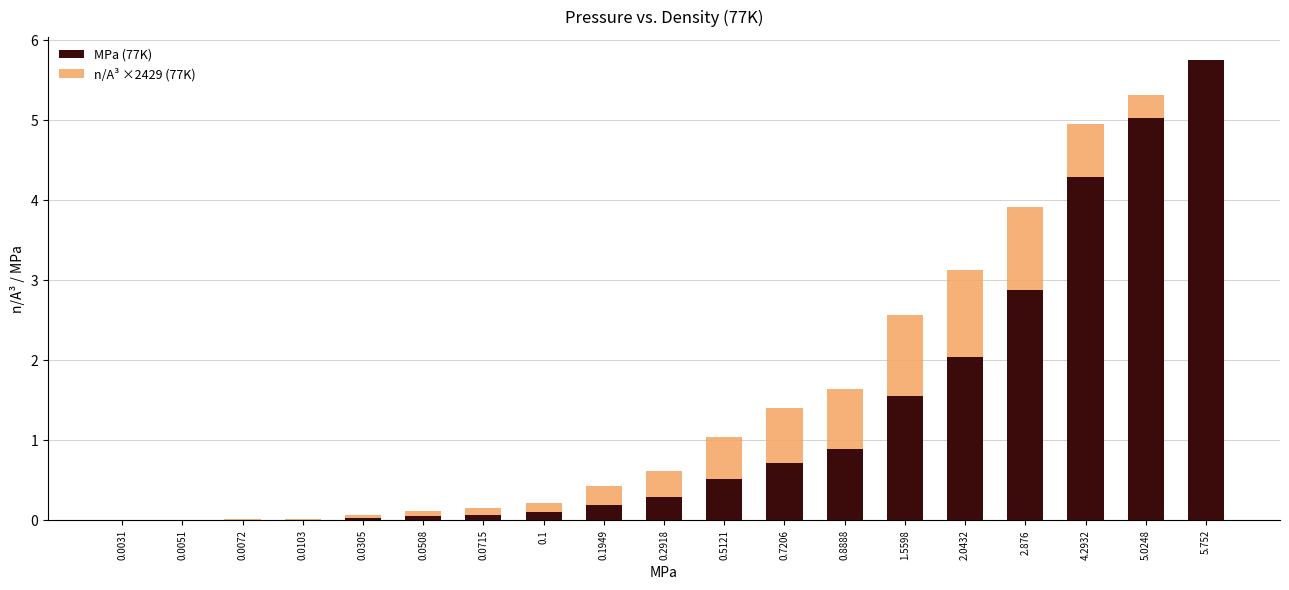

Does the chart contain any negative values?

No